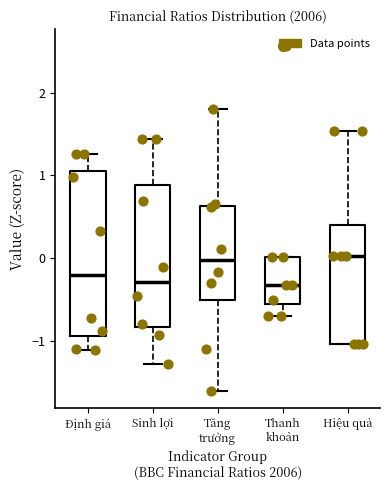

Reading left to right, read every box against the y-axis: the position of its median line, the range the box covers, and the ends of its whiskers. The values are not printed on the chart, so give them approximately, as read against the axis.

Định giá: median -0.2, box -0.9 to 1.0, whiskers -1.1 to 1.3
Sinh lợi: median -0.3, box -0.8 to 0.9, whiskers -1.3 to 1.4
Tăng trưởng: median 0.0, box -0.5 to 0.6, whiskers -1.6 to 1.8
Thanh khoản: median -0.3, box -0.6 to 0.0, whiskers -0.7 to 0.0
Hiệu quả: median 0.0, box -1.0 to 0.4, whiskers -1.0 to 1.5